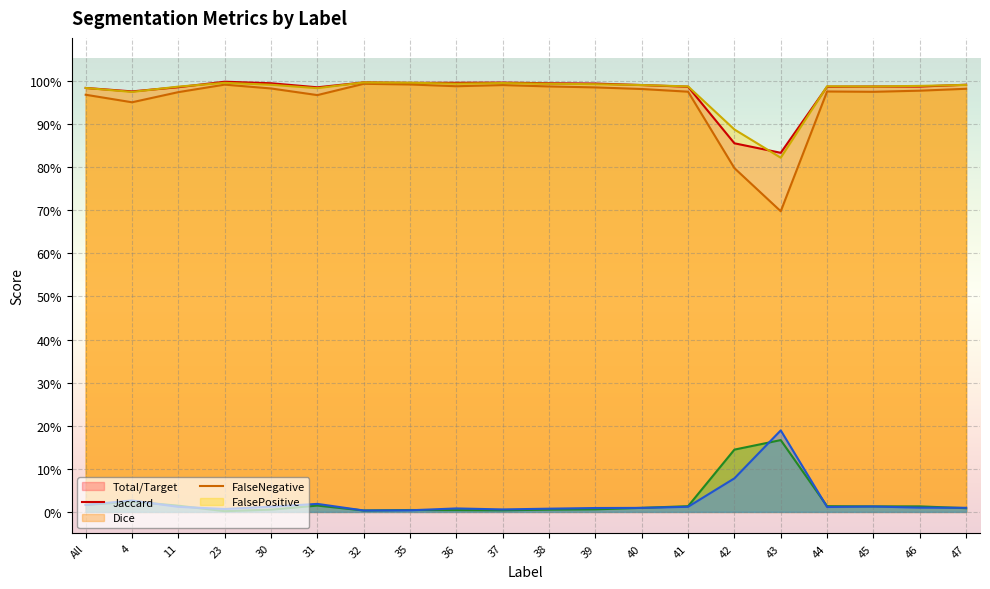

Reading left to right, what are all the values shown in this chart?

Total/Target: All=0.0	4=0.0	11=0.0	23=0.0	30=0.0	31=0.0	32=0.0	35=0.0	36=0.0	37=0.0	38=0.0	39=0.0	40=0.0	41=0.0	42=0.1	43=0.2	44=0.0	45=0.0	46=0.0	47=0.0
Jaccard: All=1.0	4=1.0	11=1.0	23=1.0	30=1.0	31=1.0	32=1.0	35=1.0	36=1.0	37=1.0	38=1.0	39=1.0	40=1.0	41=1.0	42=0.8	43=0.7	44=1.0	45=1.0	46=1.0	47=1.0
Dice: All=1.0	4=1.0	11=1.0	23=1.0	30=1.0	31=1.0	32=1.0	35=1.0	36=1.0	37=1.0	38=1.0	39=1.0	40=1.0	41=1.0	42=0.9	43=0.8	44=1.0	45=1.0	46=1.0	47=1.0
FalseNegative: All=1.0	4=1.0	11=1.0	23=1.0	30=1.0	31=1.0	32=1.0	35=1.0	36=1.0	37=1.0	38=1.0	39=1.0	40=1.0	41=1.0	42=0.9	43=0.8	44=1.0	45=1.0	46=1.0	47=1.0
FalsePositive: All=0.0	4=0.0	11=0.0	23=0.0	30=0.0	31=0.0	32=0.0	35=0.0	36=0.0	37=0.0	38=0.0	39=0.0	40=0.0	41=0.0	42=0.1	43=0.2	44=0.0	45=0.0	46=0.0	47=0.0